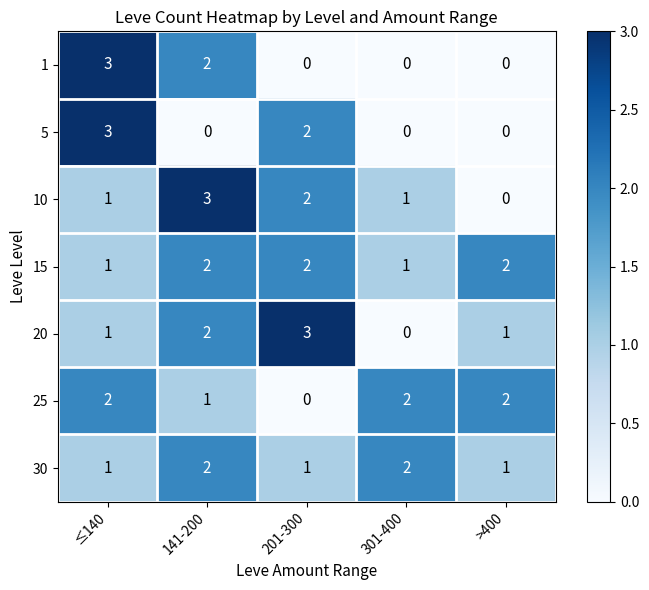

What is the sum of all 25 values?

7